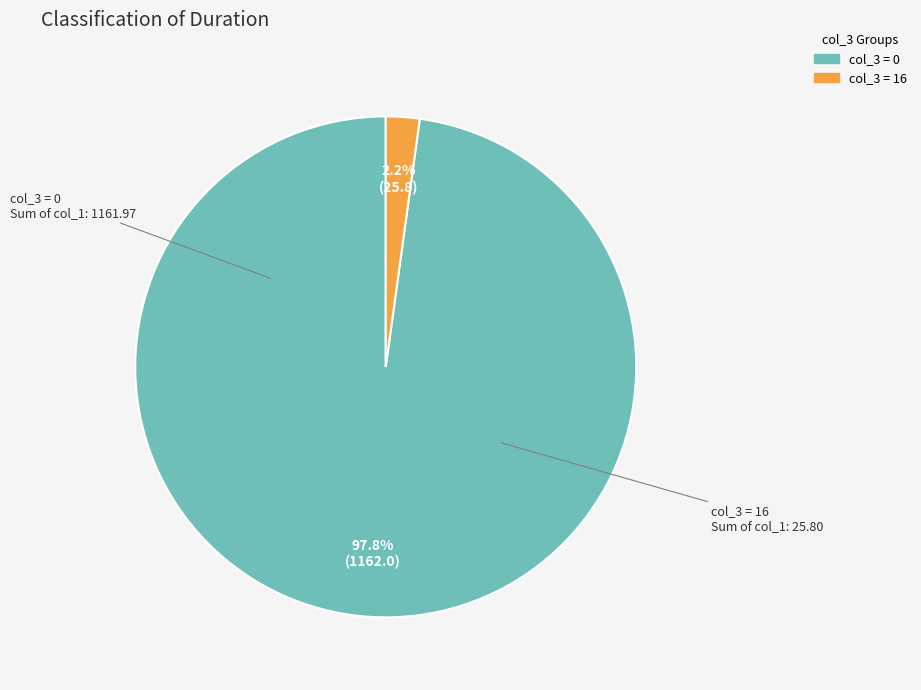

Does any single category account for the majority?

Yes